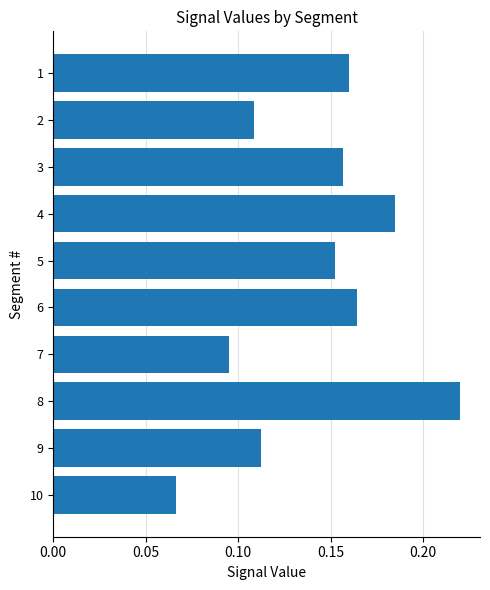

List the labels in order of value, smallest first.

10, 7, 2, 9, 5, 3, 1, 6, 4, 8